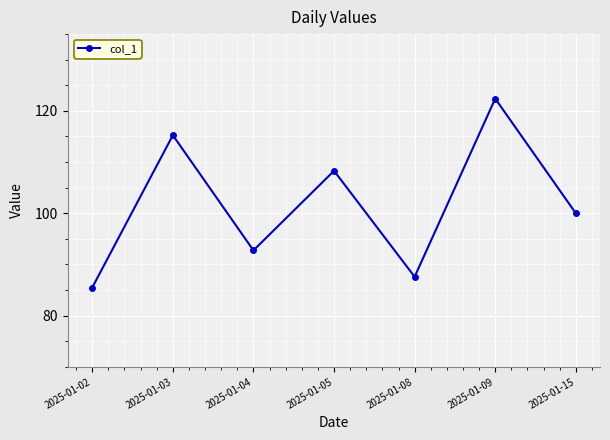

Which label corresponds to the largest value in the chart?

2025-01-09